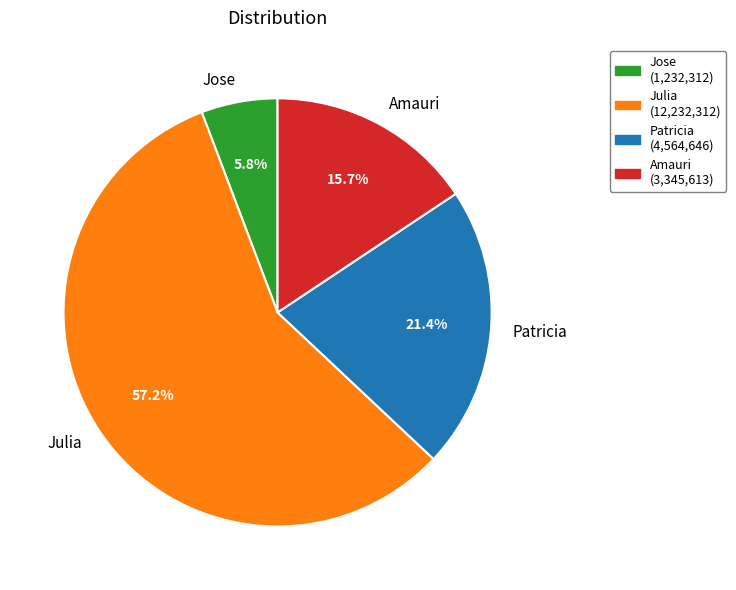

What is the ratio of the value at Patricia to the value at Amauri?

1.4